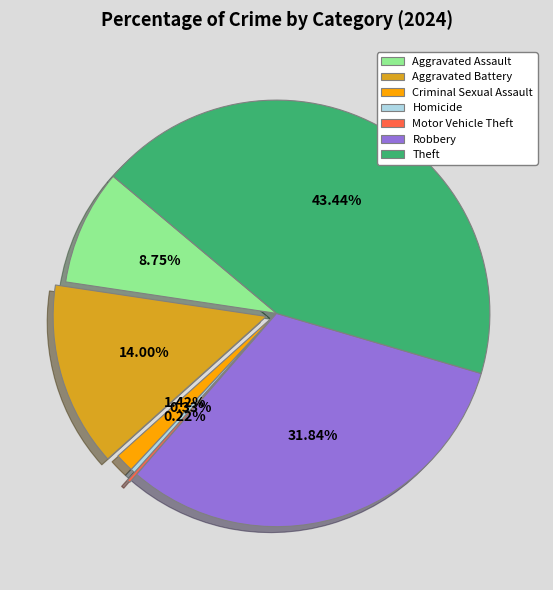

Which category has the biggest portion of the pie?

Theft